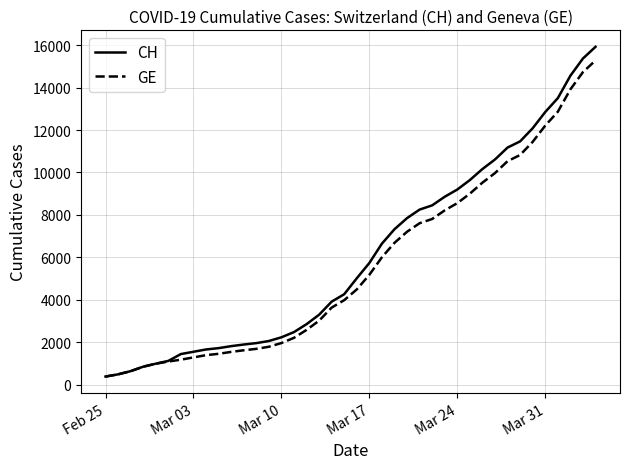

What is the maximum value for GE?

15284